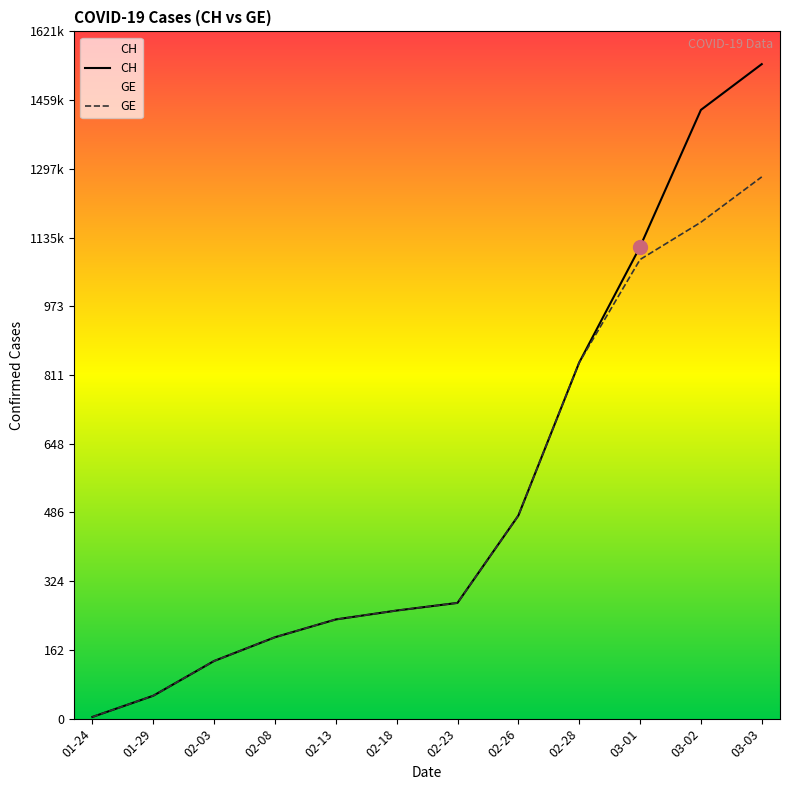

Which series has the largest total across all categories?

CH